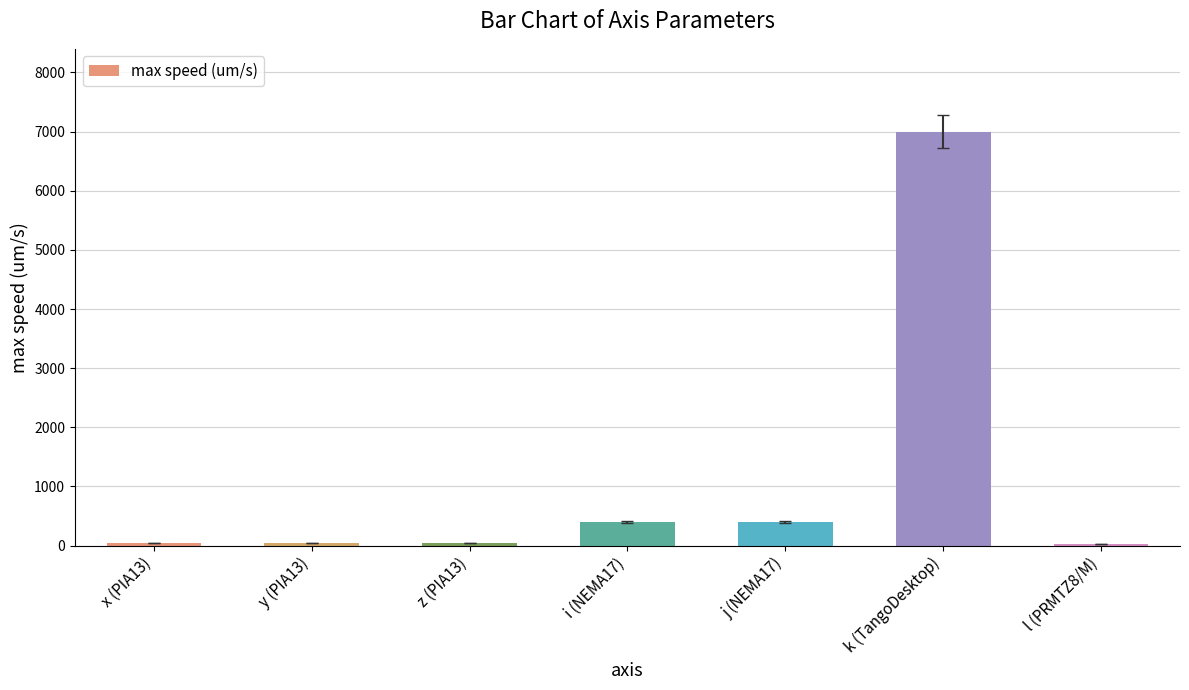

What is the sum of all values?

7945